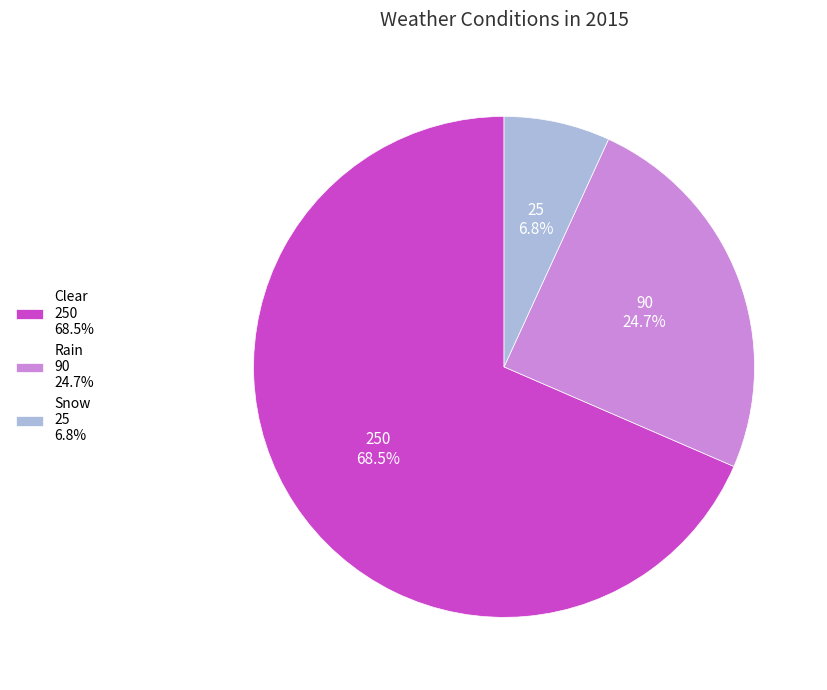

Is it true that Snow is 7% of the pie?

True